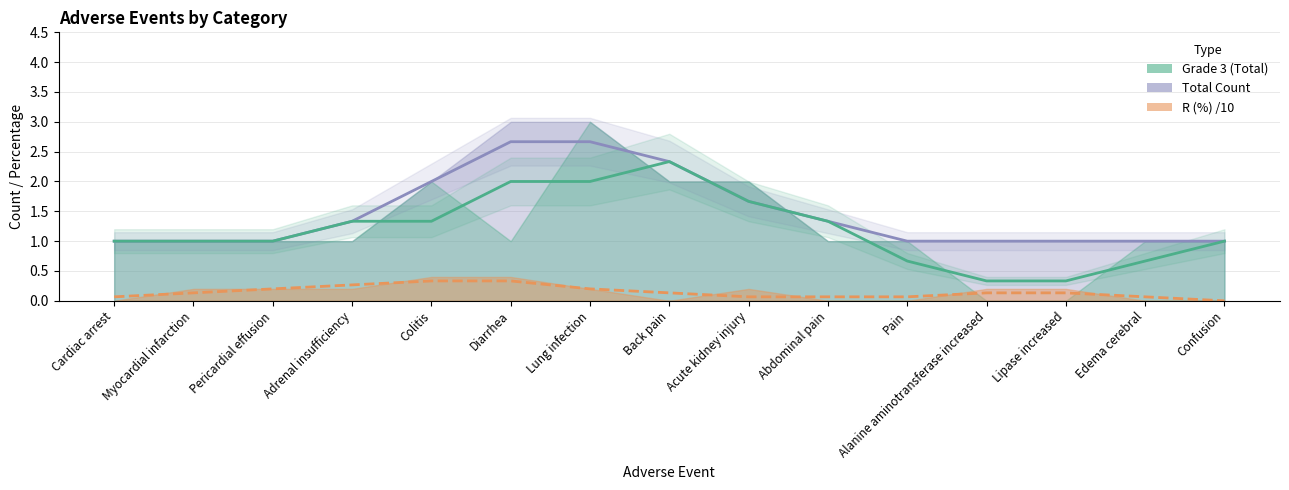

True or false: R (%) /10 and Total Count cross at least once.

False